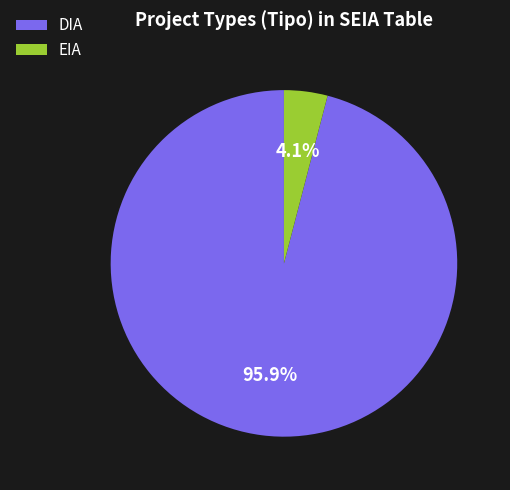

Count the number of slices in the pie.

2